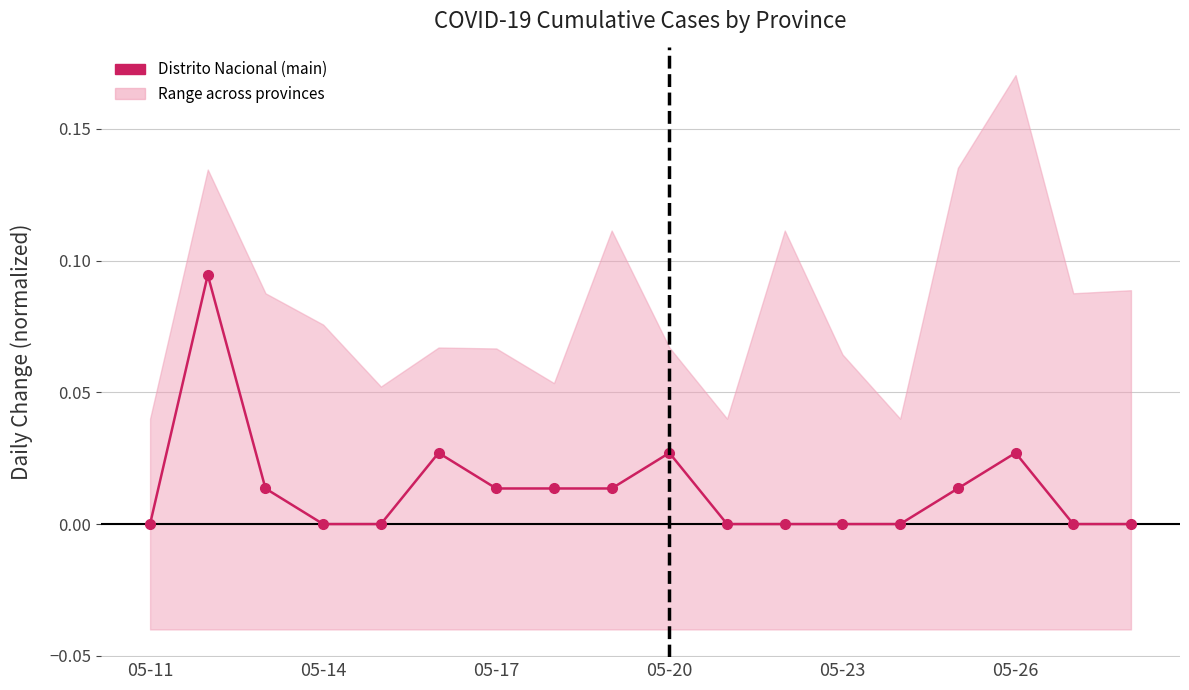

Is it true that the value at 17 is 0.0?

True